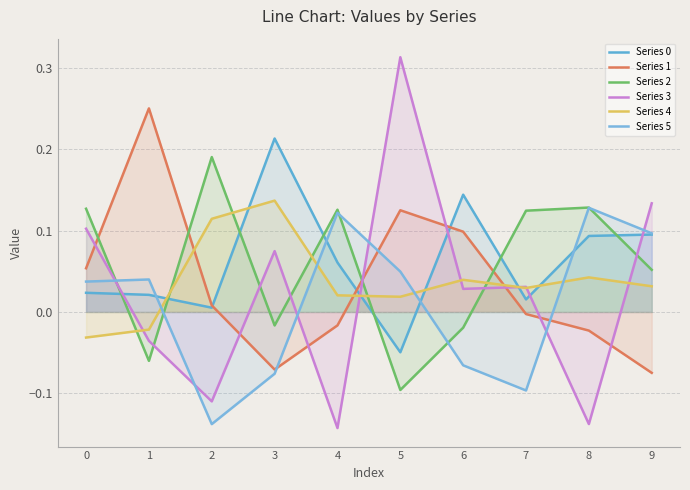

Does the chart have visible grid lines?

Yes